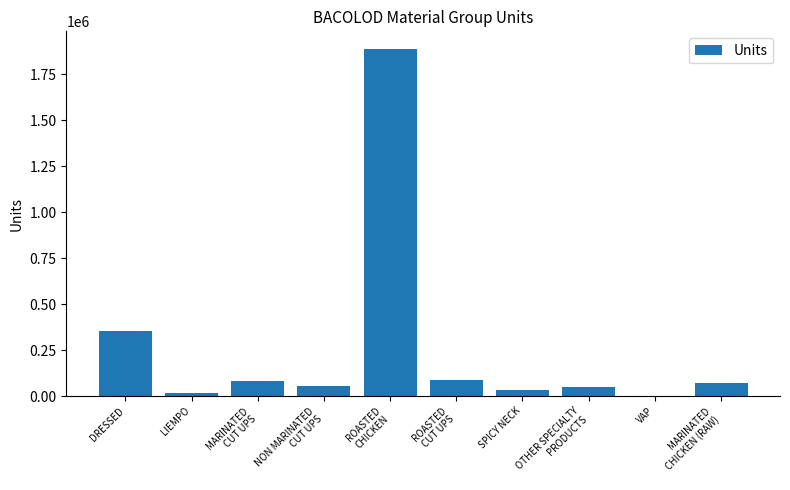

What is the sum of all values?

2643971.0